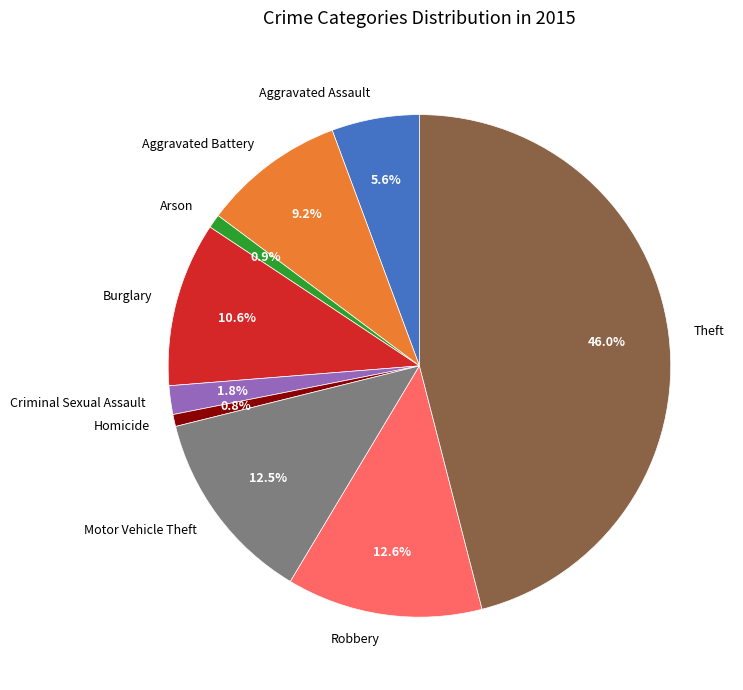

Approximately how many times larger is the value at Aggravated Assault compared to Arson?

6.3